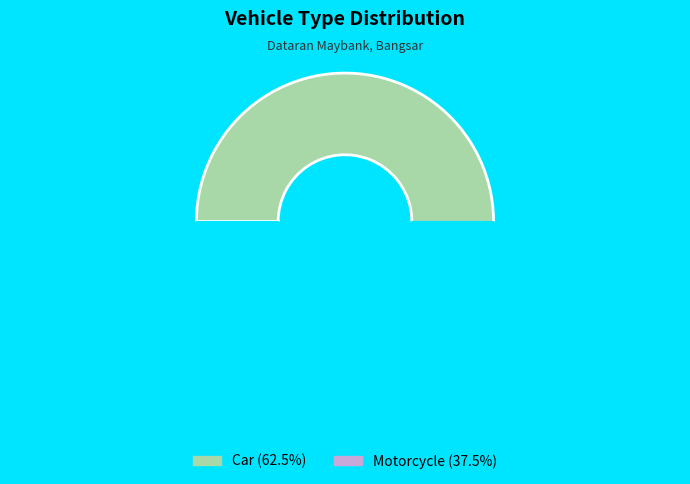

How many segments does this pie chart have?

2